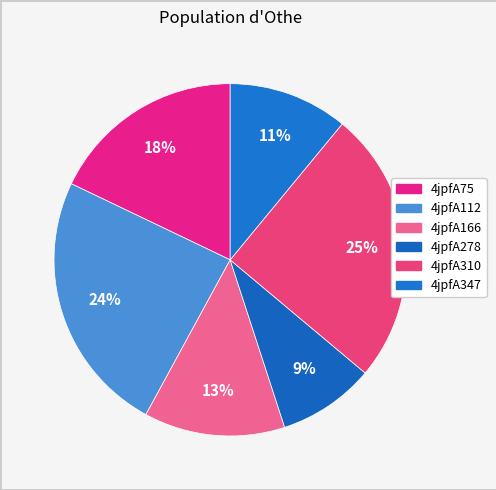

Rank the categories by value from lowest to highest.

4jpfA278, 4jpfA347, 4jpfA166, 4jpfA75, 4jpfA112, 4jpfA310